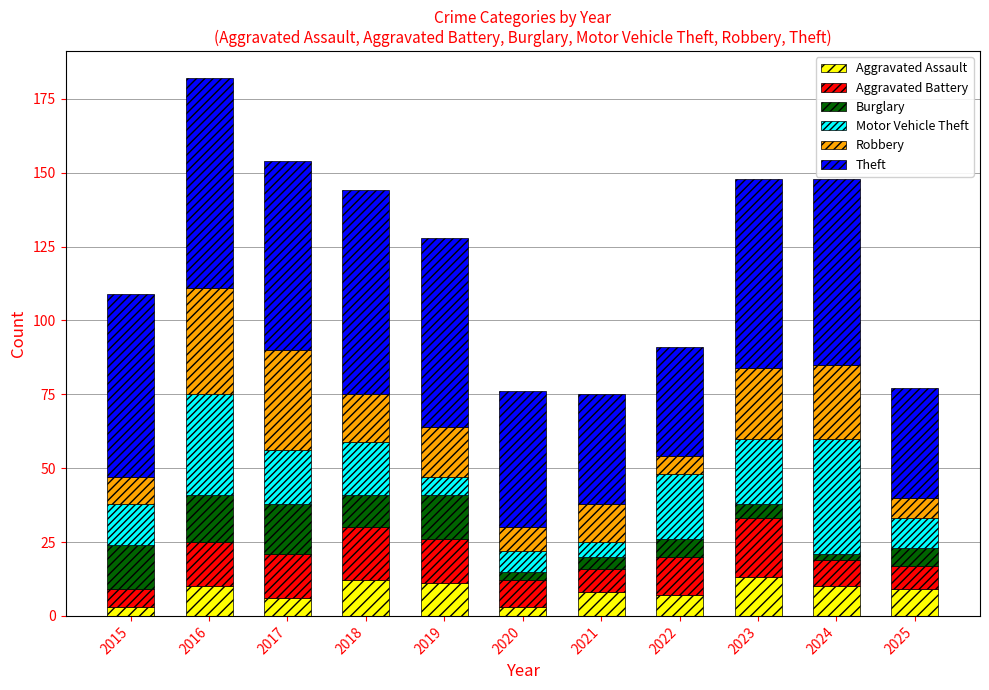

What is the difference between the maximum and minimum values in the Aggravated Assault series?

10